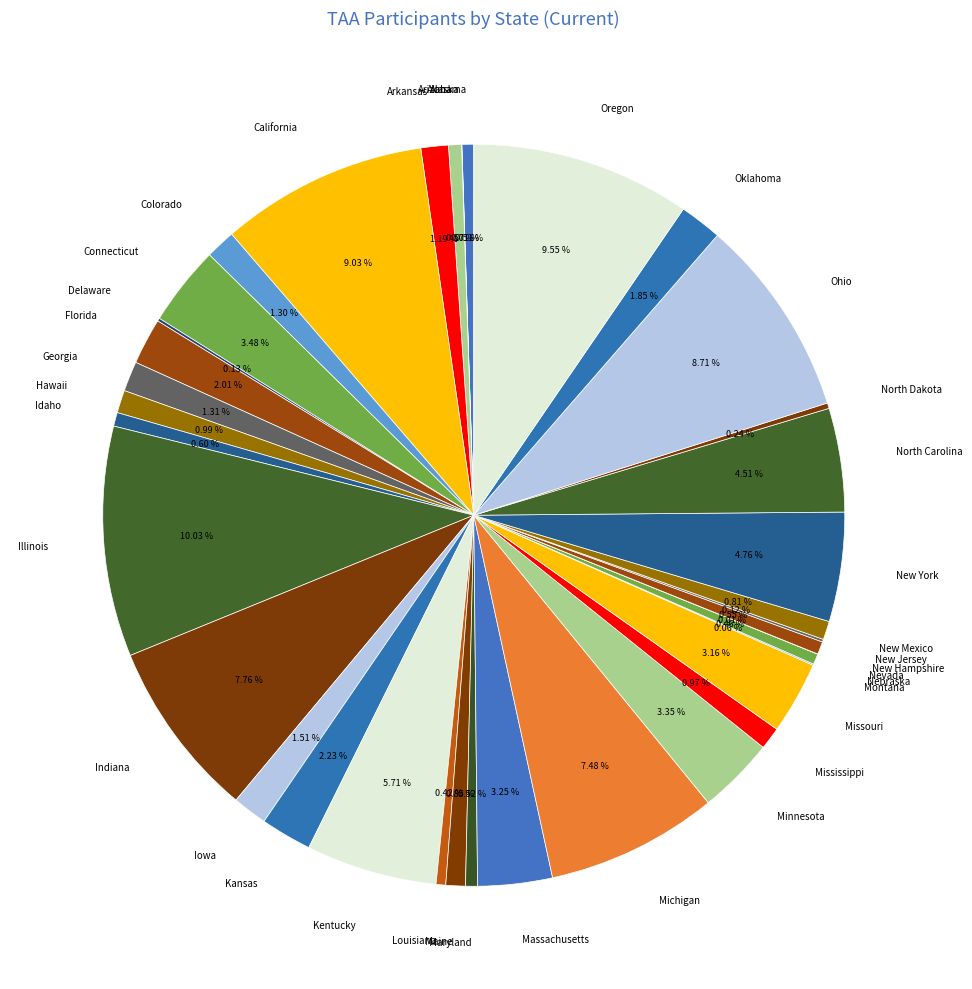

Combined, what portion of the pie is Arkansas and North Carolina?

5.7%